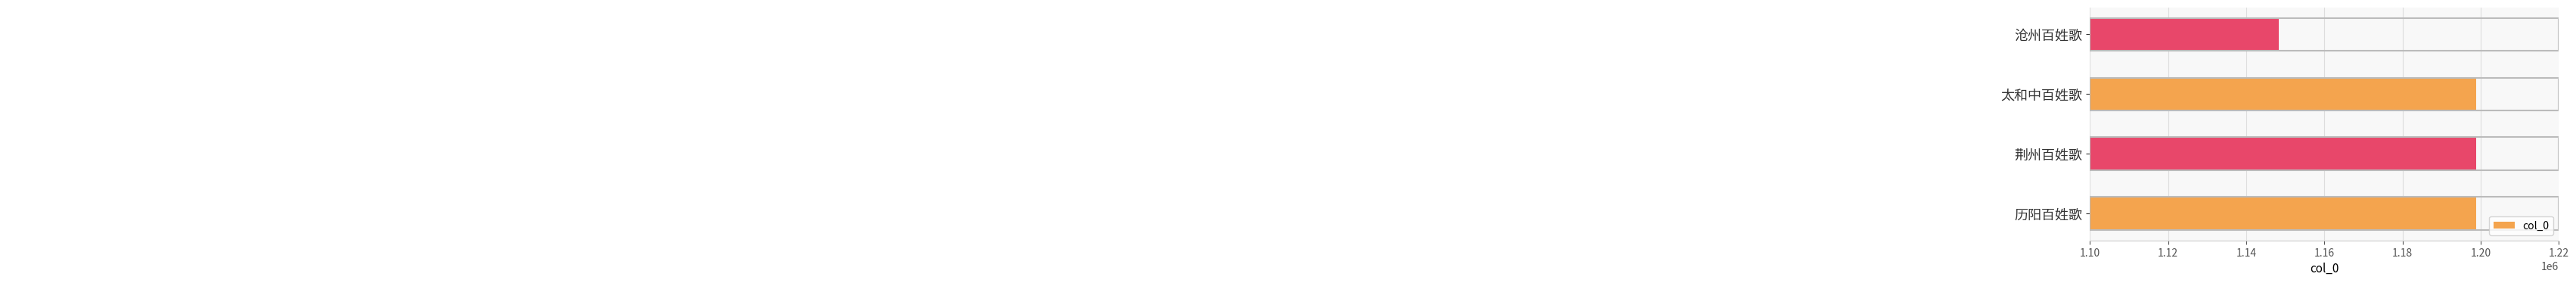

What is the difference between the maximum and minimum values?

50566